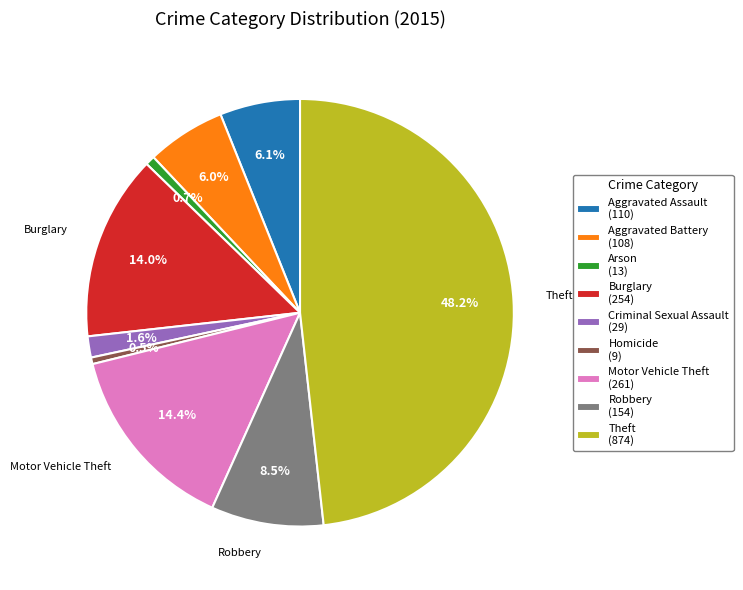

To the nearest percent, what is the difference between the largest and smallest slice percentages?

48%